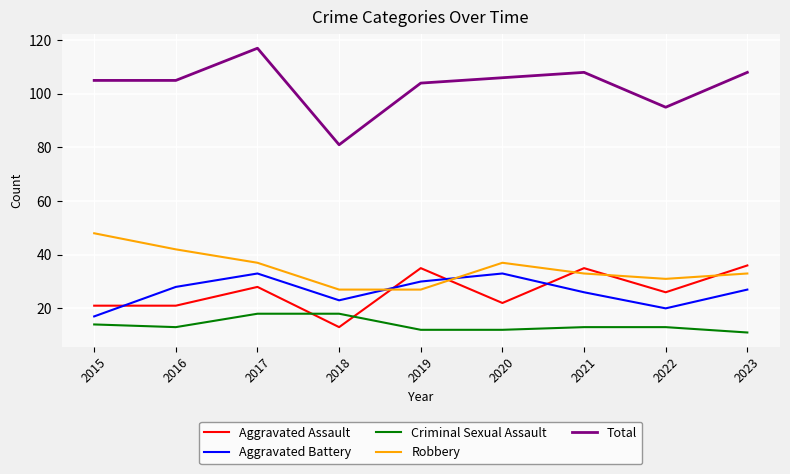

Between 2017 and 2020, which series saw the biggest shift?

Total